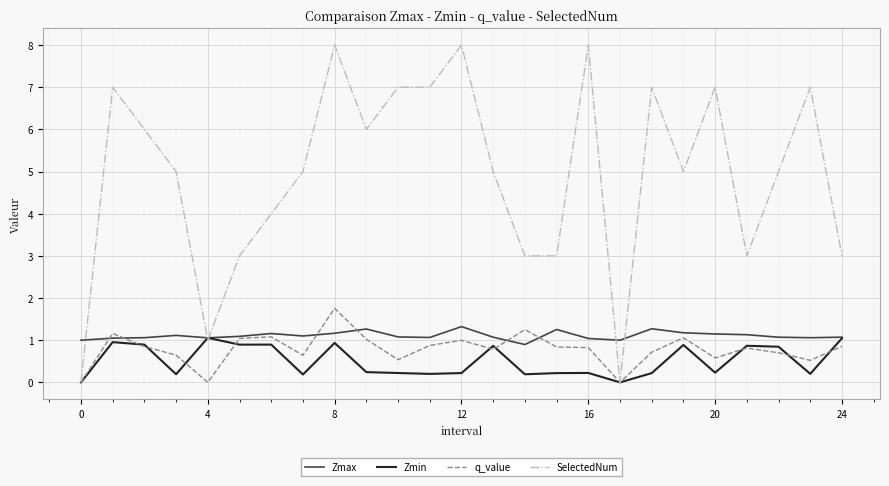

What is the maximum value for q_value?

1.8